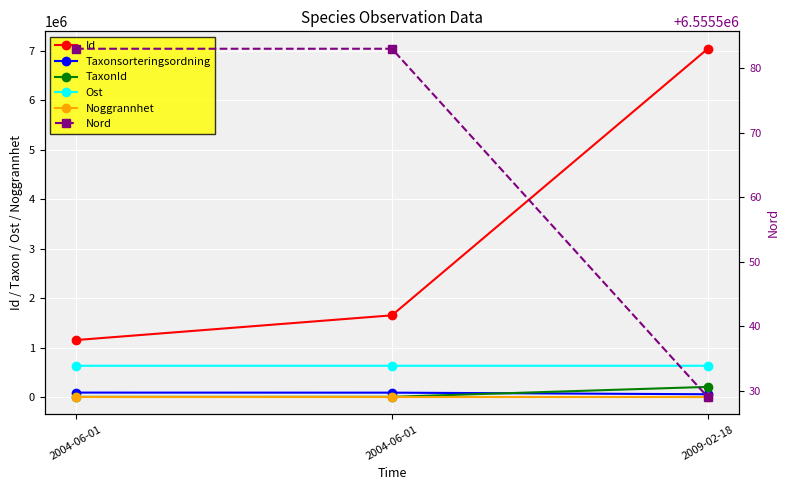

What is the label of the 3rd point from the right?

2004-06-01